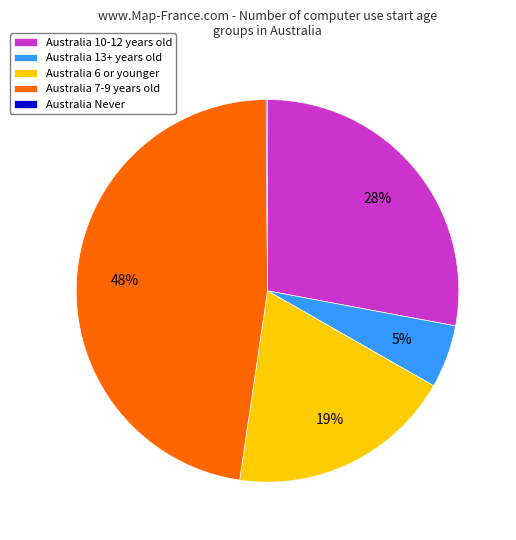

Is it true that Australia 13+ years old is 15% of the pie?

False